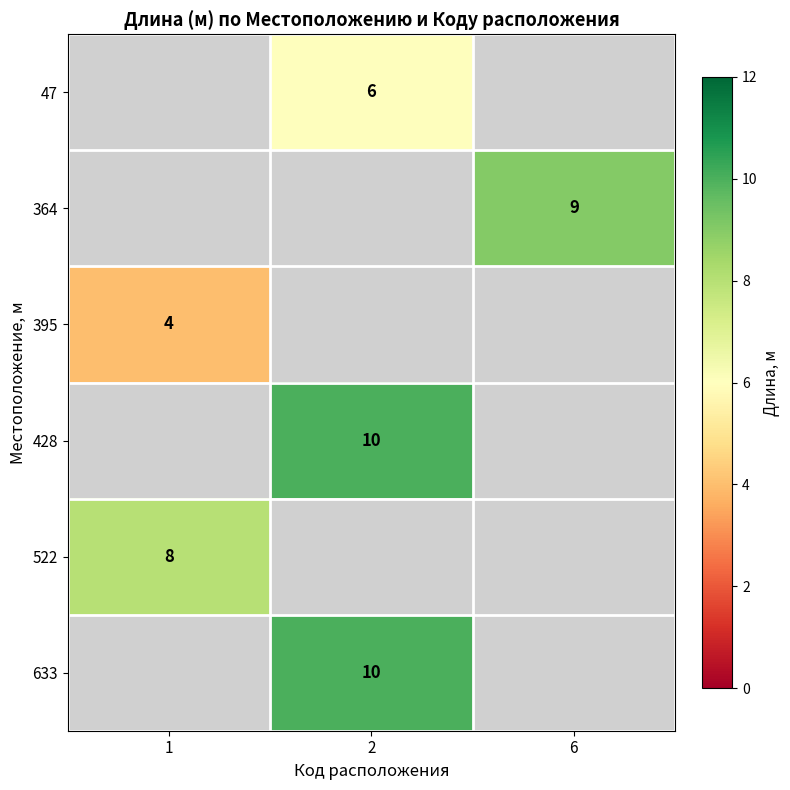

True or false: 522 has a value of 13 at 1.

False